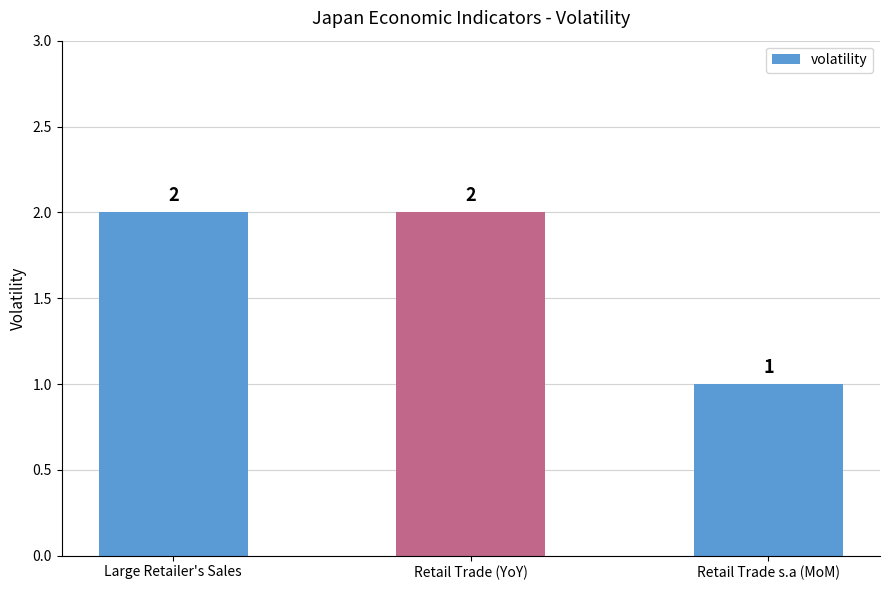

What position from the right is Retail Trade (YoY)?

2